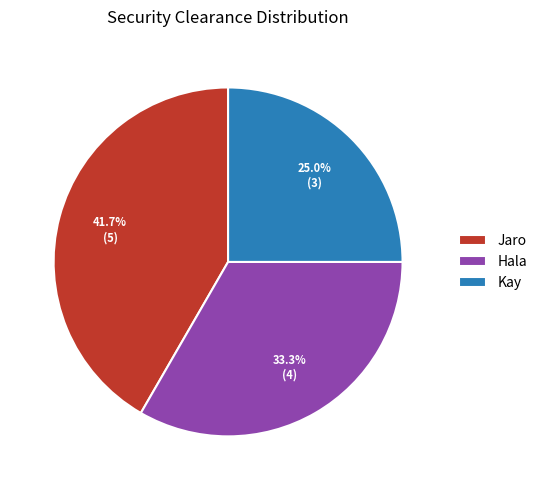

Is it true that Jaro is 42% of the pie?

True